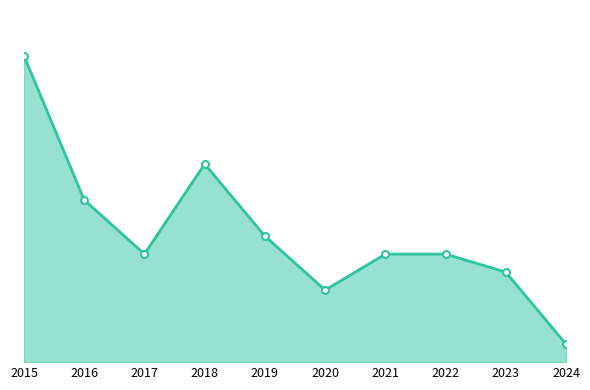

Does the chart have visible grid lines?

No